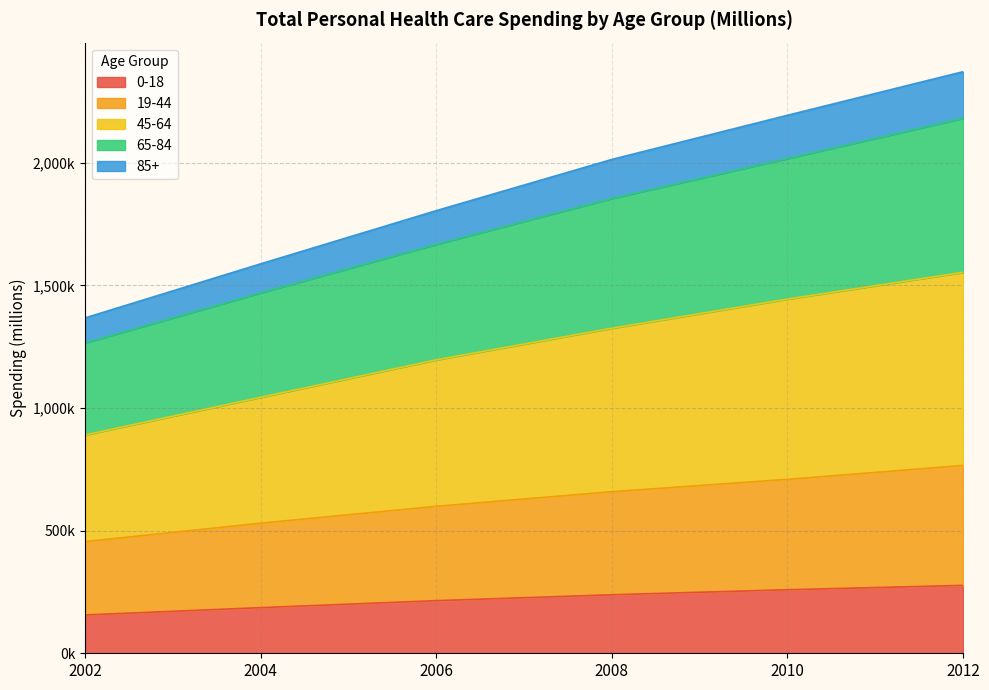

At how many categories does at least one series exceed 476532?

6